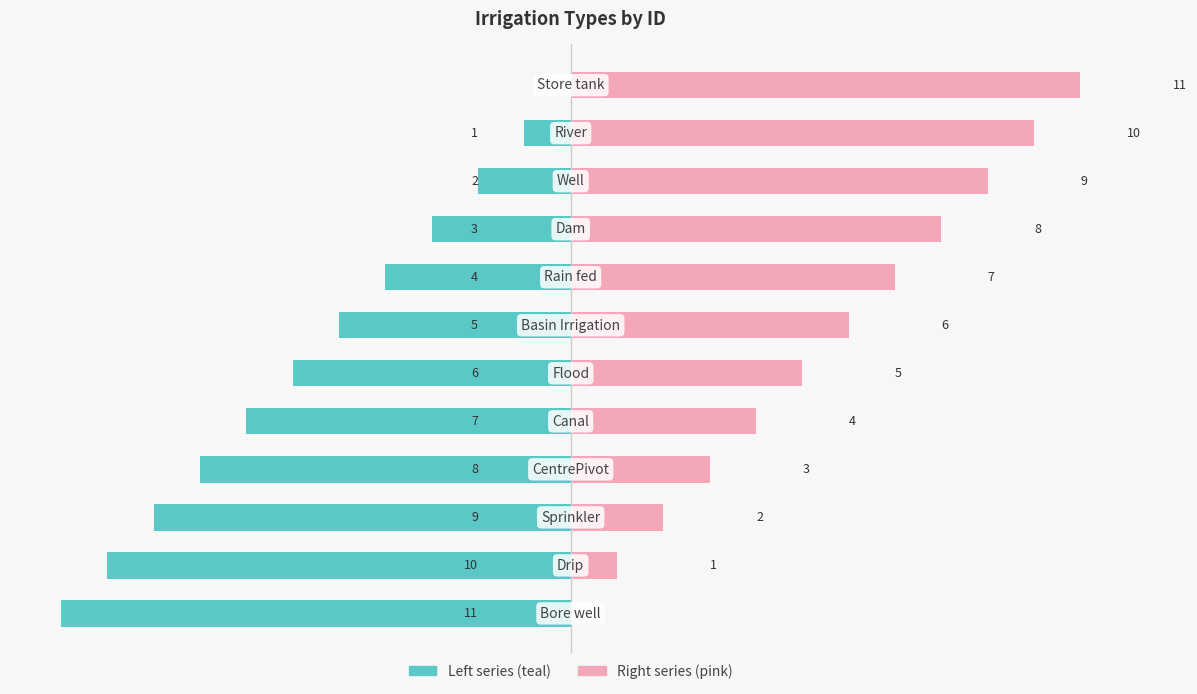

How many data points in Left (Id distance from max) are less than -5?

6